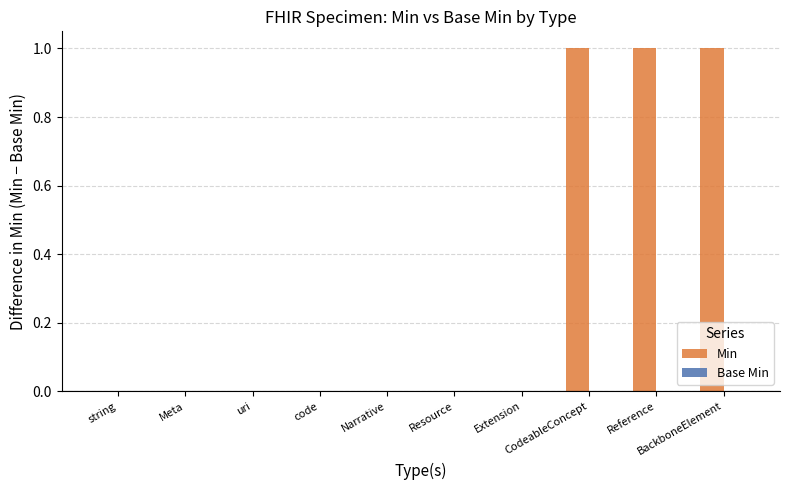

What is the sum of all values?

3